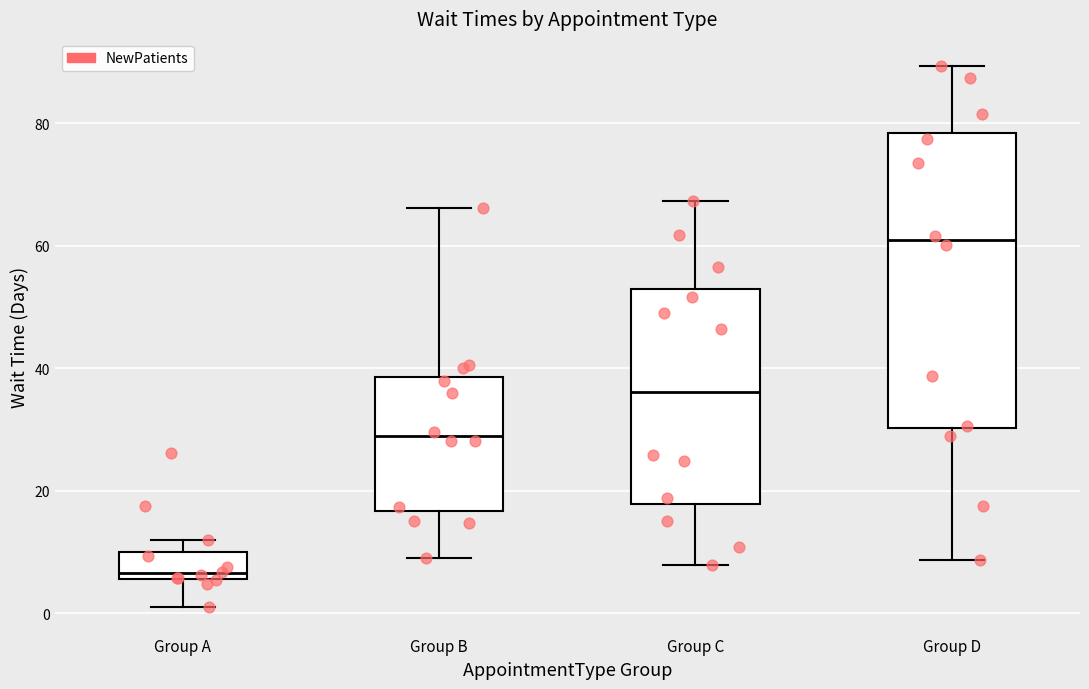

Reading left to right, transcribe this box plot: for each box, give where its median line is, the range the box spans, and where its two whiskers end, as read against the y-axis. The values are not printed on the chart, so give them approximately, as read against the axis.

Group A: median 6 (just above the box's lower edge), box 6 to 10, whiskers 2 to 12
Group B: median 28, box 16 to 38, whiskers 10 to 66
Group C: median 36, box 18 to 52, whiskers 8 to 68
Group D: median 60, box 30 to 78, whiskers 8 to 90